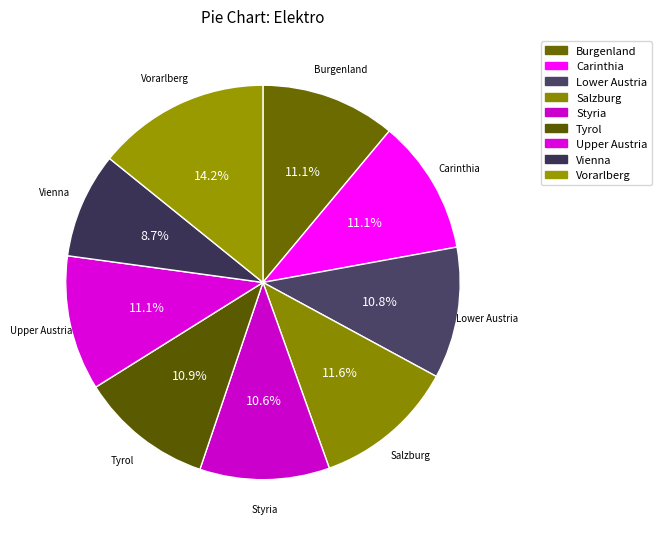

What is the smallest slice in the pie chart?

Vienna